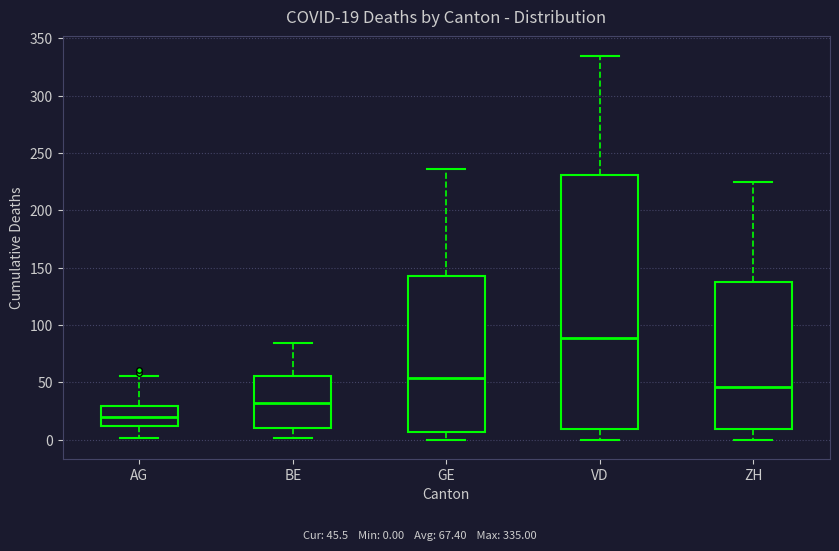

Comparing the boxes themselves (not the whiskers), which one is the tallest?

VD